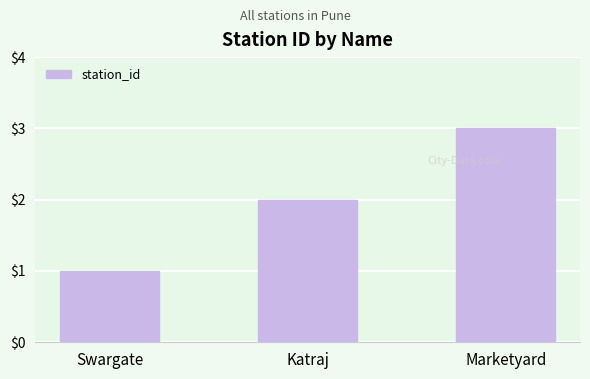

Approximately how many times larger is the value at Swargate compared to Katraj?

0.5